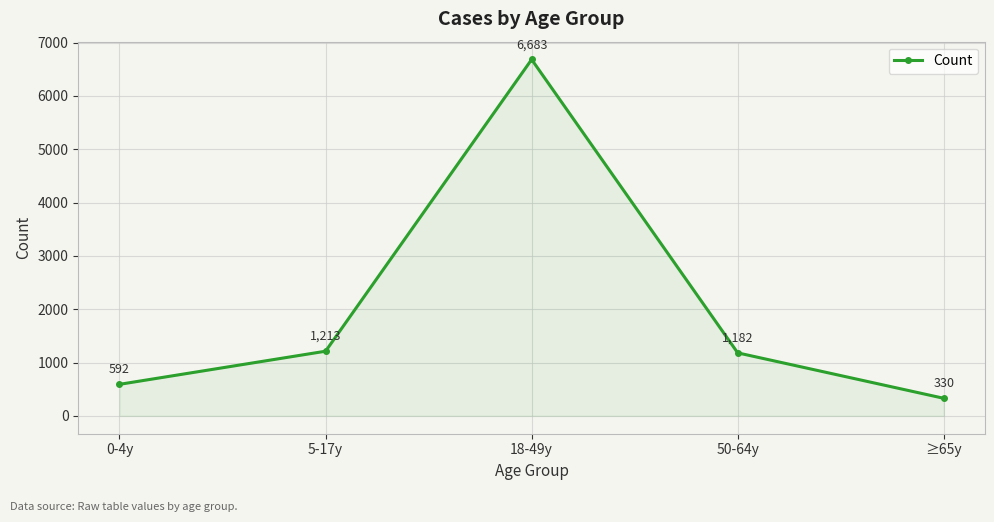

How many points are higher than both their immediate neighbors (excluding endpoints)?

1